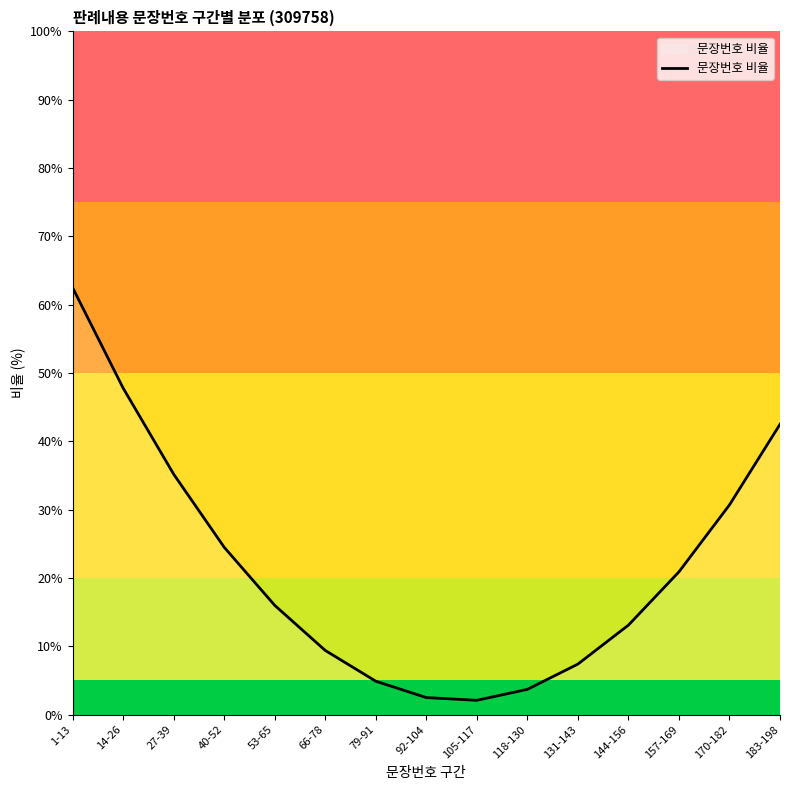

How many interior local valleys (lower than both neighbors) does the data have?

1